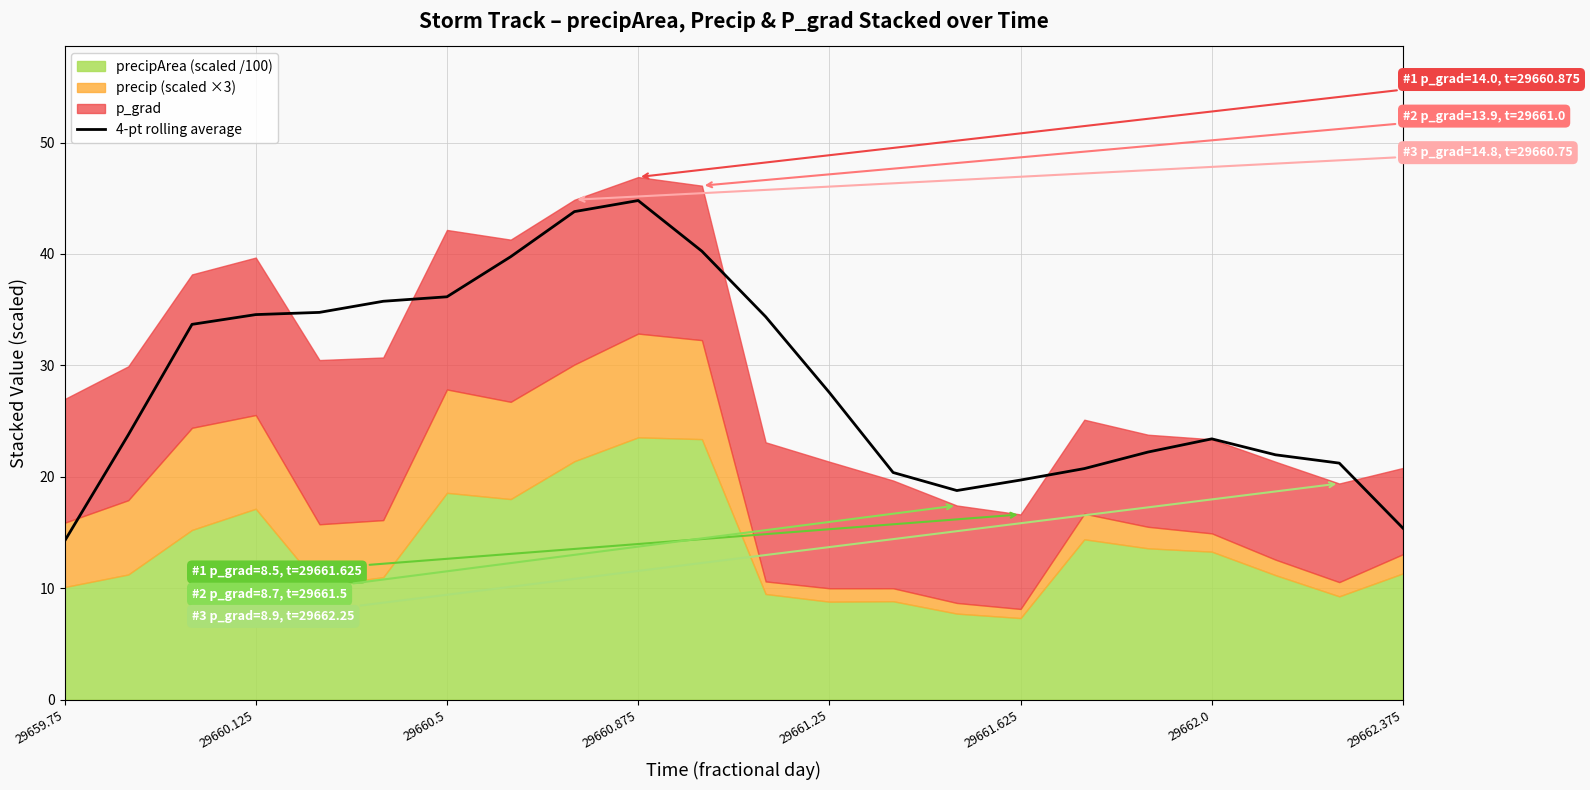

Is it true that 4-pt rolling average equals 26.3 at 29662.375?

False